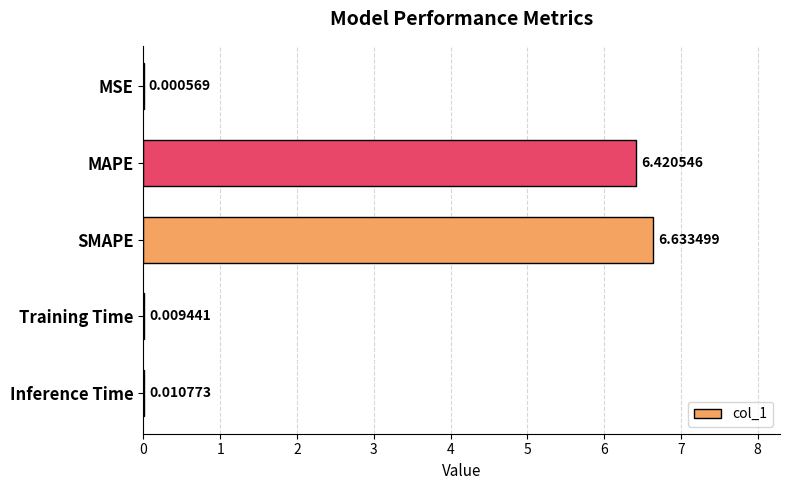

Where is the data nearest to the value 3?

Inference Time